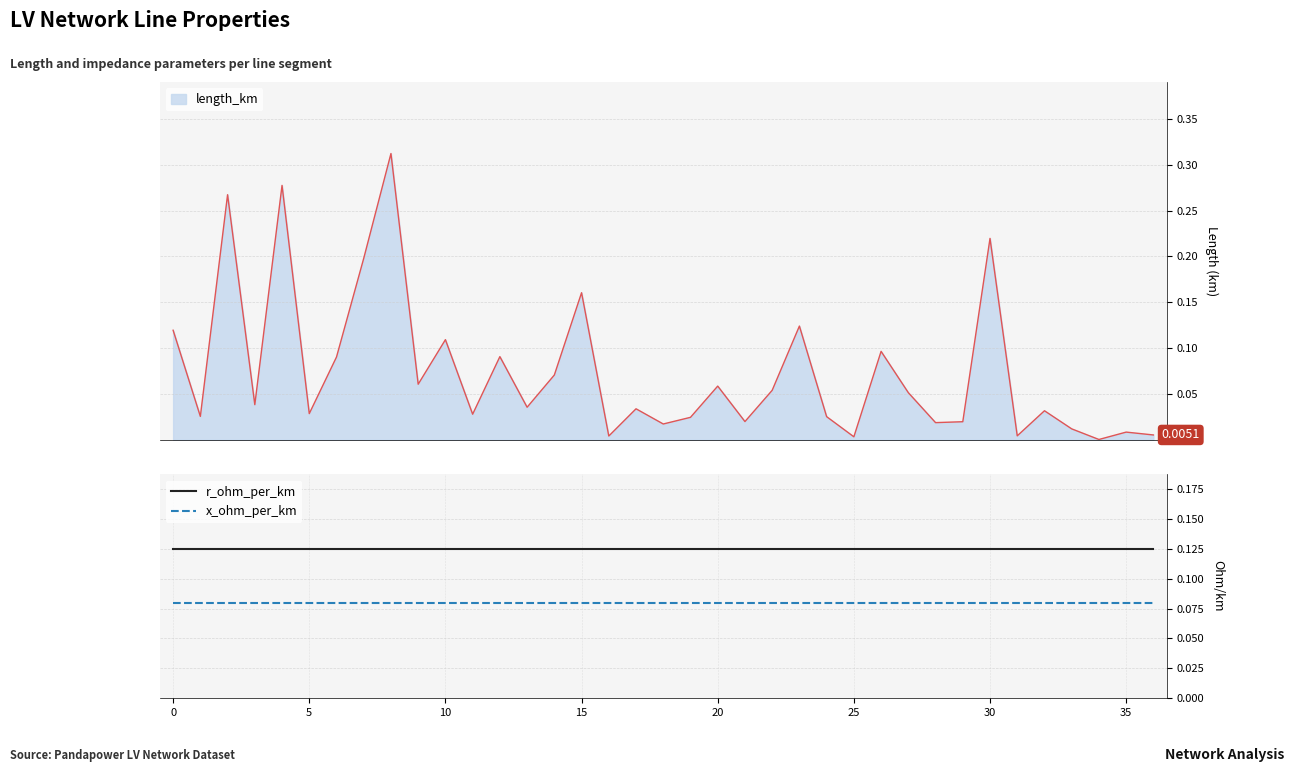

True or false: r_ohm_per_km and x_ohm_per_km cross at least once.

False